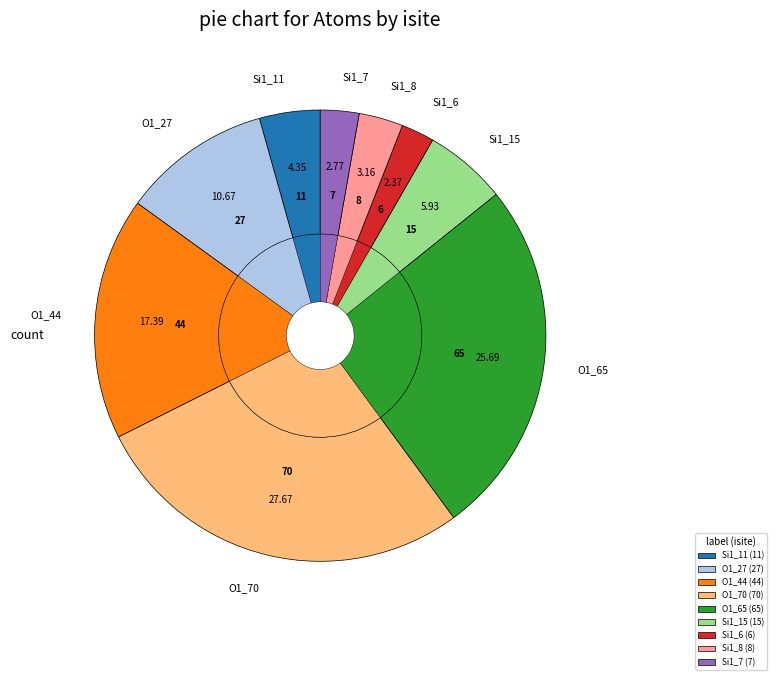

To the nearest percent, what is the average slice percentage?

11%